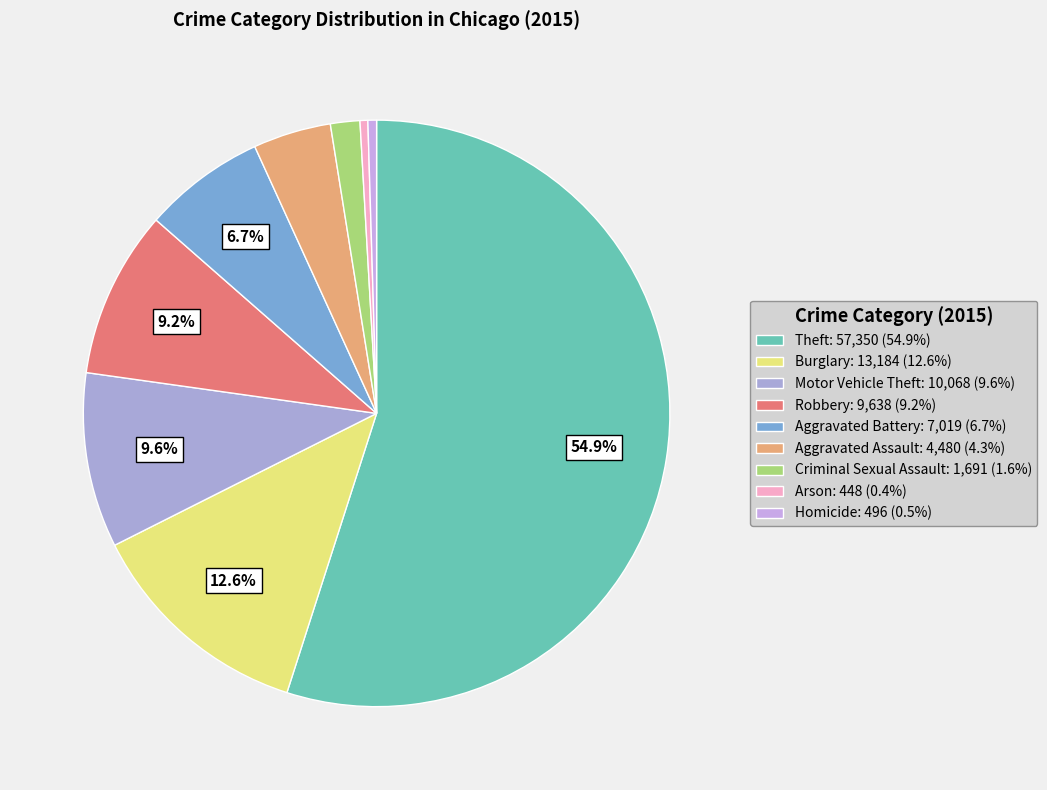

What percentage is NOT represented by Robbery?

90.8%